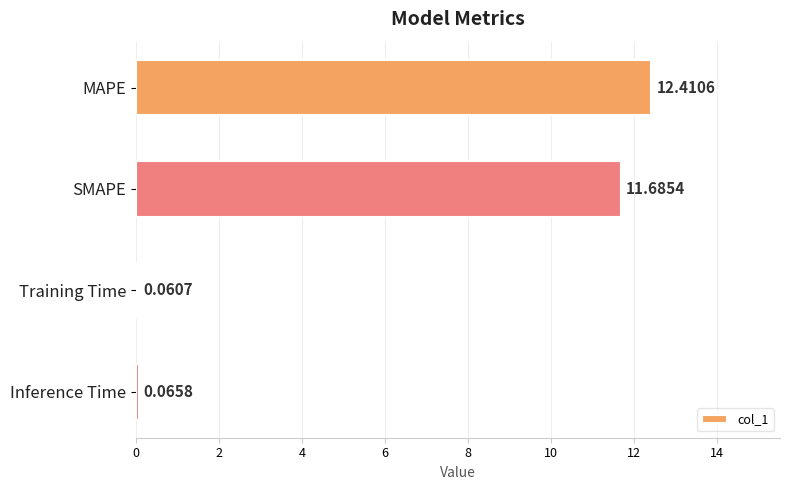

How many data points are less than 11?

2